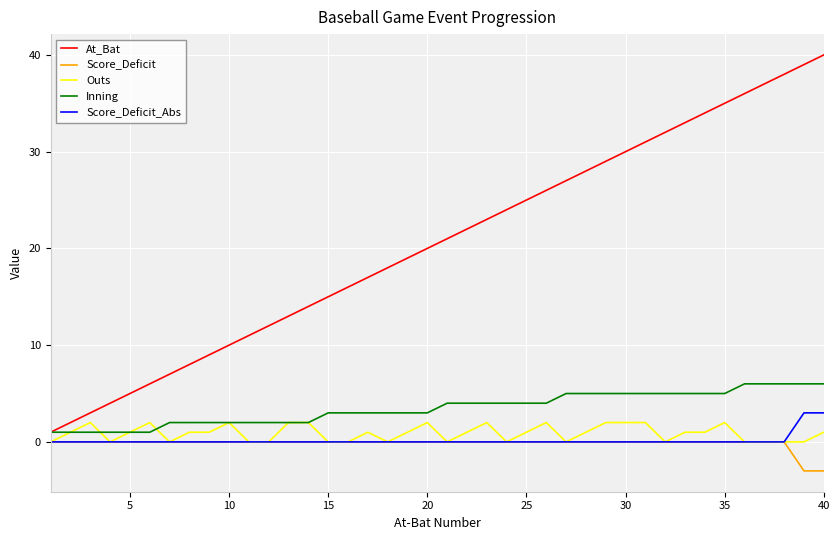

Which series has the largest total across all categories?

At_Bat